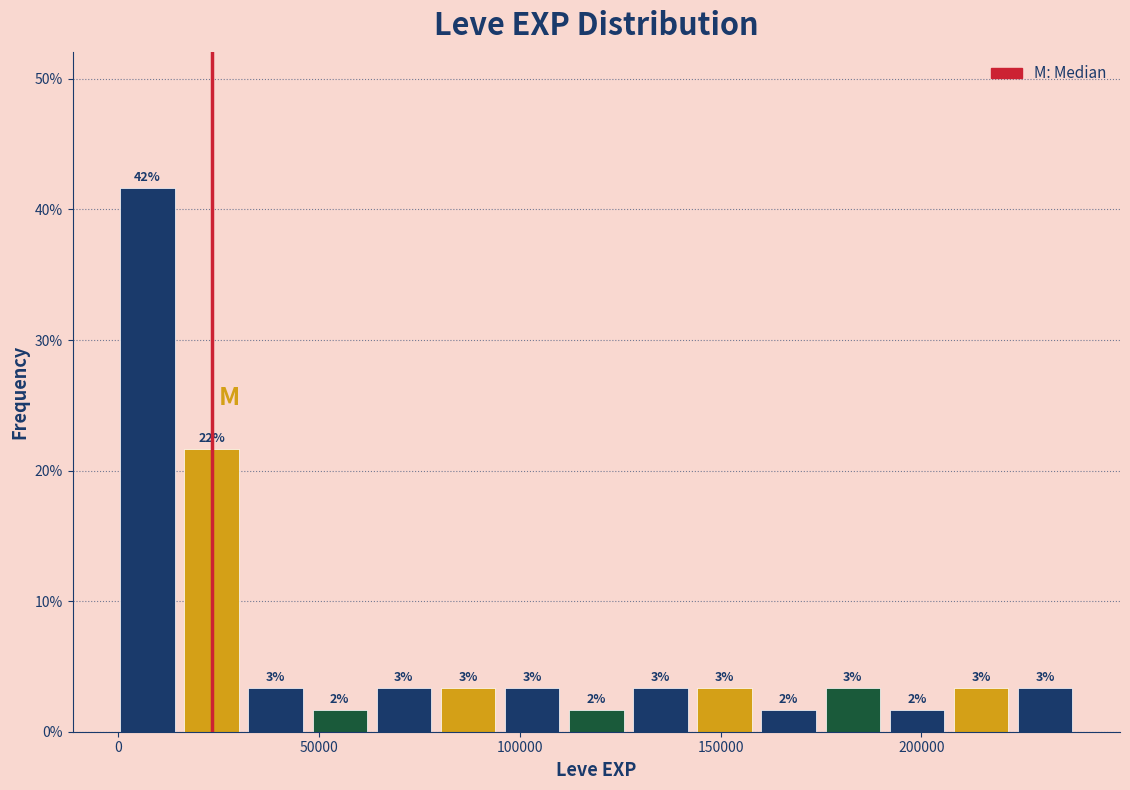

Around what value on the x-axis is the tallest bar? Give the approximate position of its centre, as read against the axis.

5000